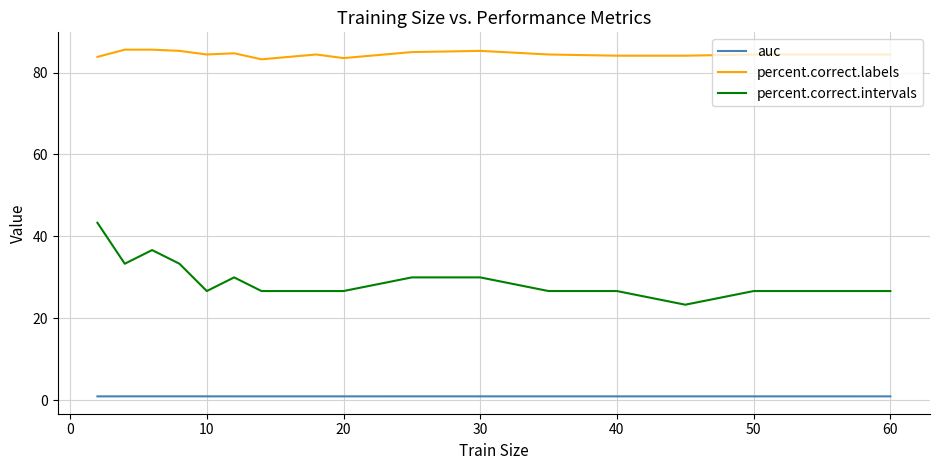

What is the difference between the maximum and minimum values in the percent.correct.labels series?

2.4